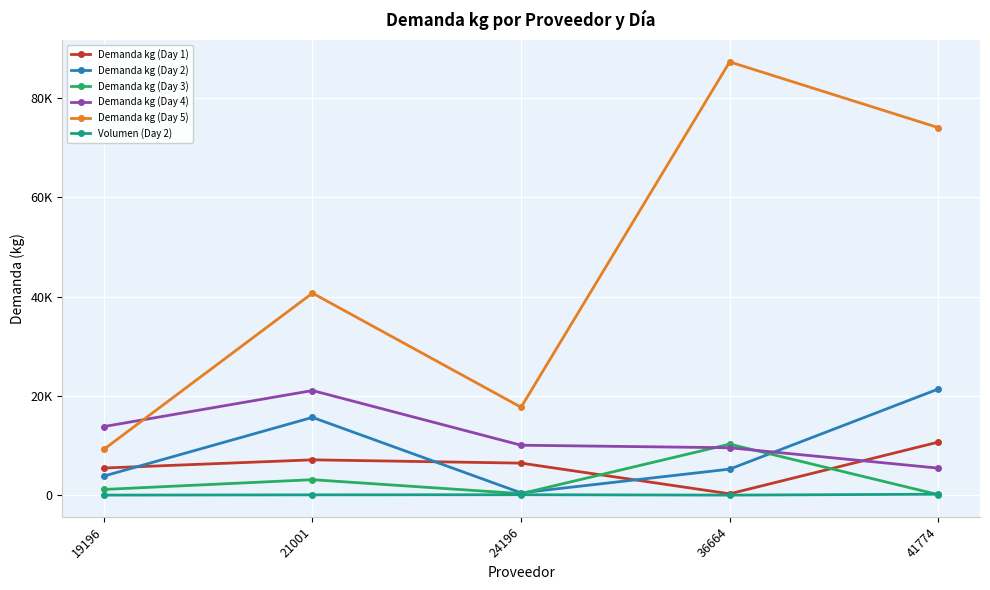

Reading left to right, extract all data points from this chart.

Demanda kg (Day 1): 19196=5462	21001=7114	24196=6453	36664=272	41774=10686
Demanda kg (Day 2): 19196=3843	21001=15664	24196=459	36664=5244	41774=21372
Demanda kg (Day 3): 19196=1151	21001=3117	24196=308	36664=10275	41774=106
Demanda kg (Day 4): 19196=13816	21001=21072	24196=10059	36664=9547	41774=5441
Demanda kg (Day 5): 19196=9228	21001=40685	24196=17706	36664=87257	41774=74018
Volumen (Day 2): 19196=9	21001=63	24196=91	36664=8	41774=188